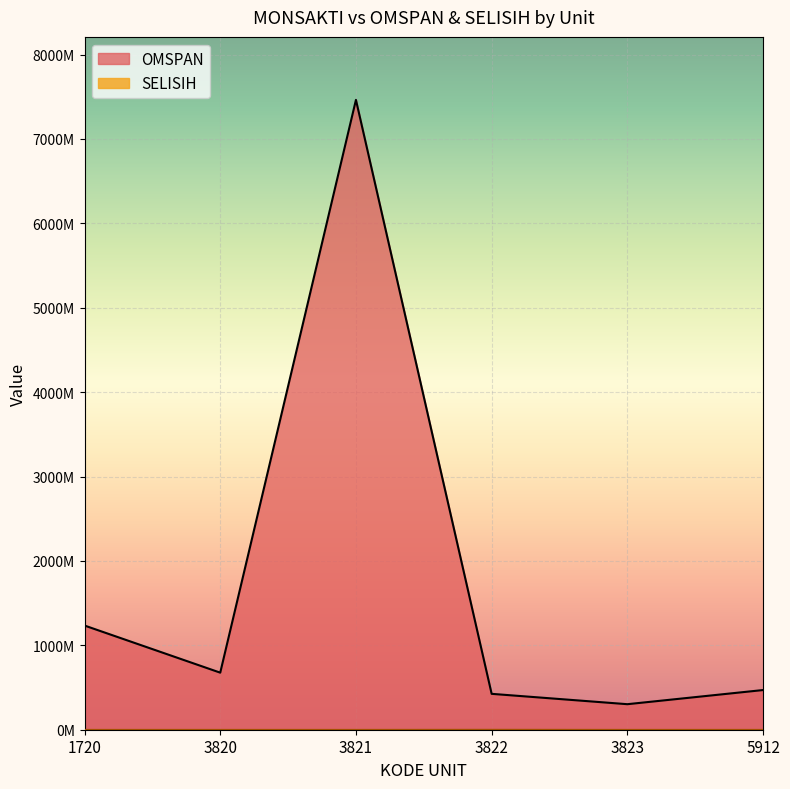

What is the value of the OMSPAN point at the 5th from the left?

302474400